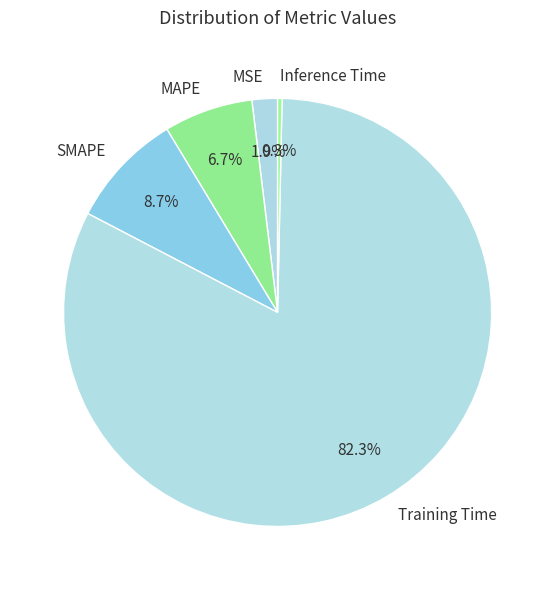

To the nearest percent, what percentage of the pie is Training Time?

82%